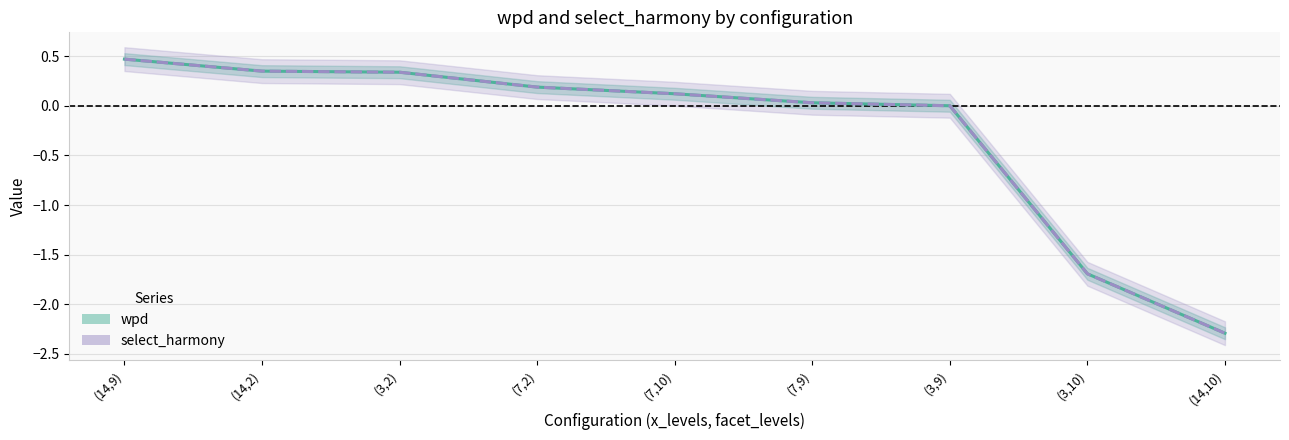

How many data points in wpd are above 0?

7